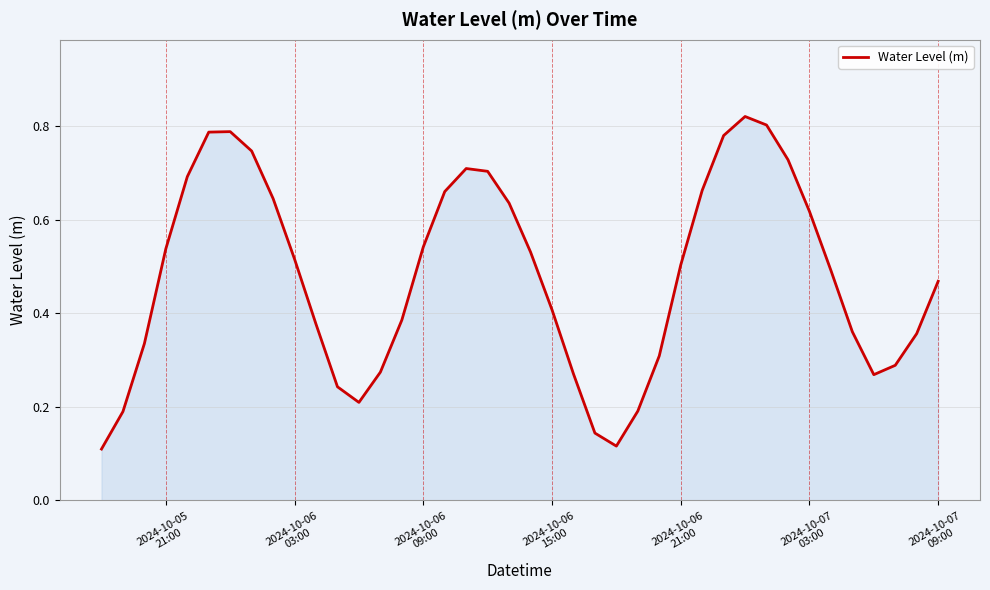

How many lines are shown in the chart?

1